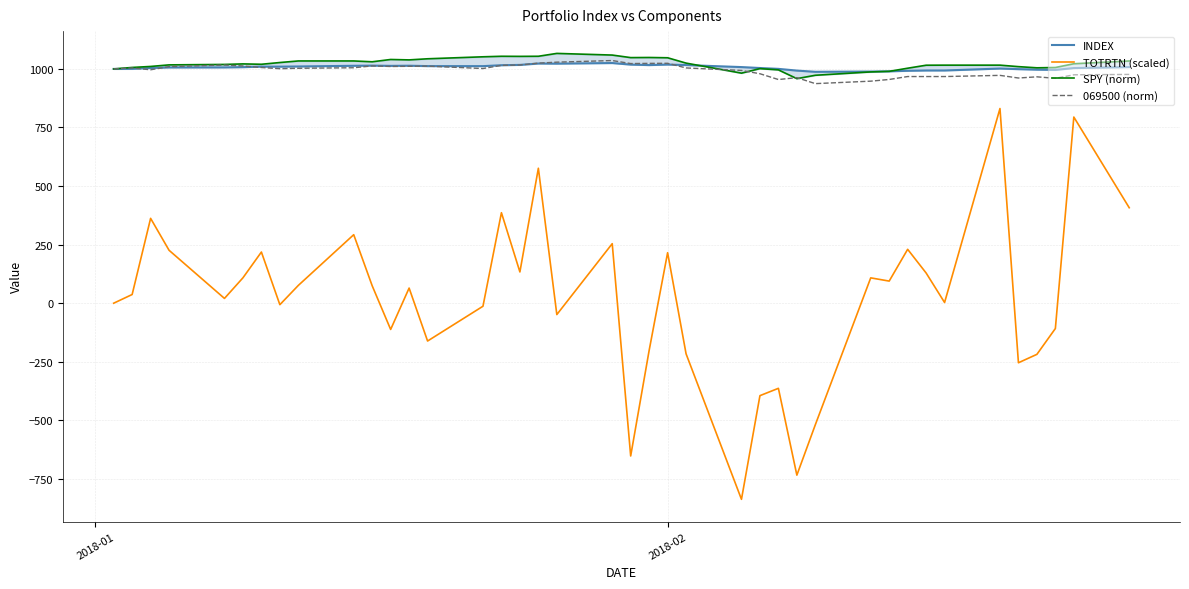

True or false: 069500 (norm) and TOTRTN (scaled) cross at least once.

False